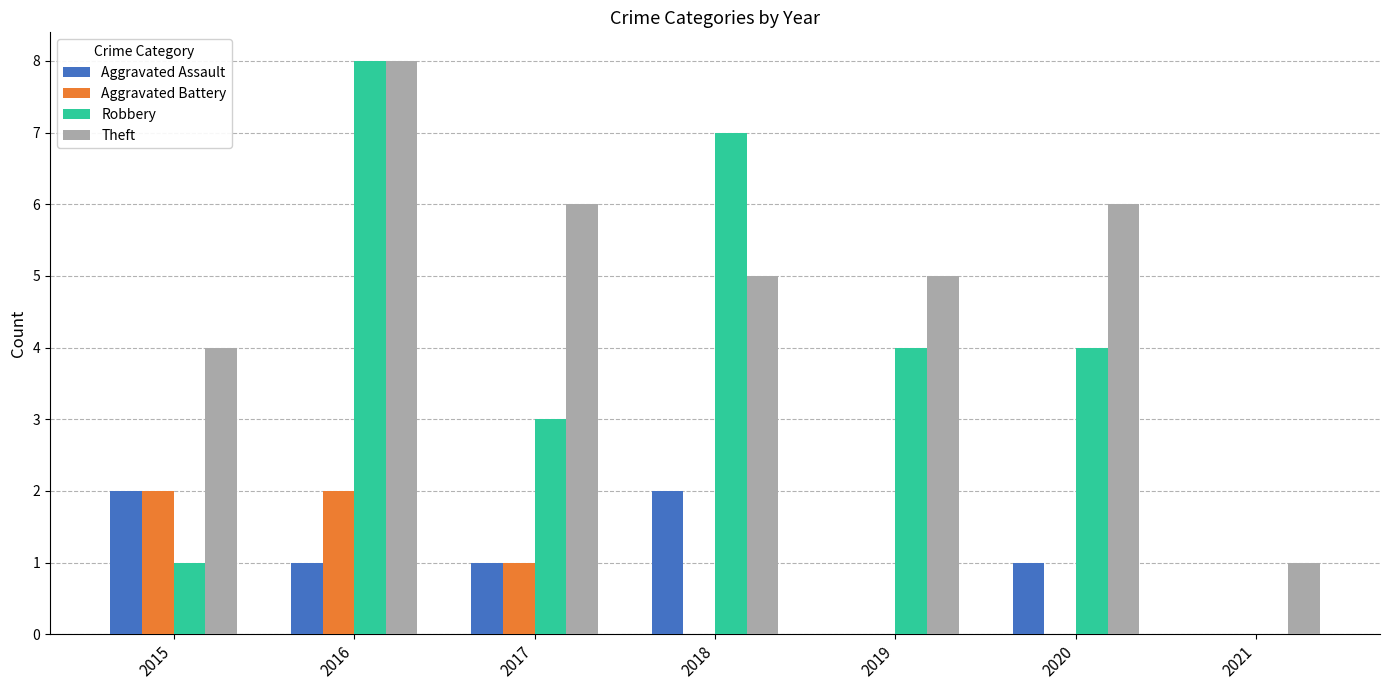

What is the sum of the Robbery values at 2017 and 2020?

7